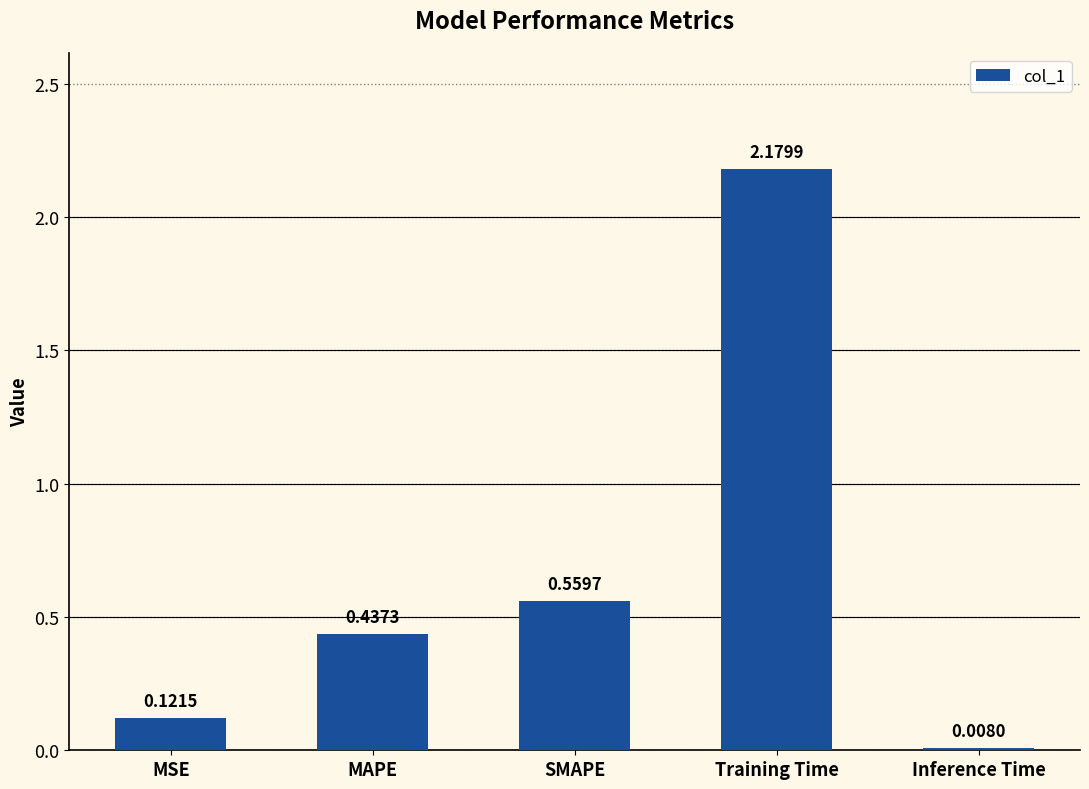

What position from the left is MAPE?

2